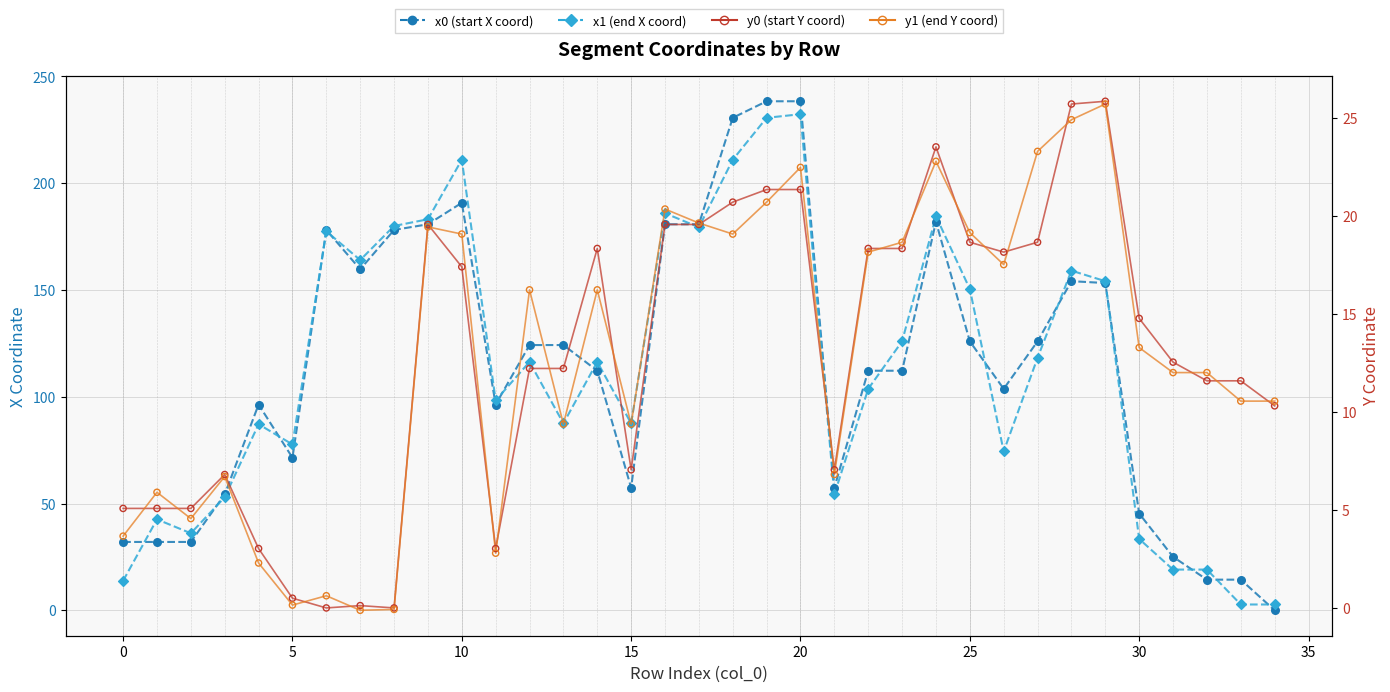

At how many categories does at least one series exceed 60?

25